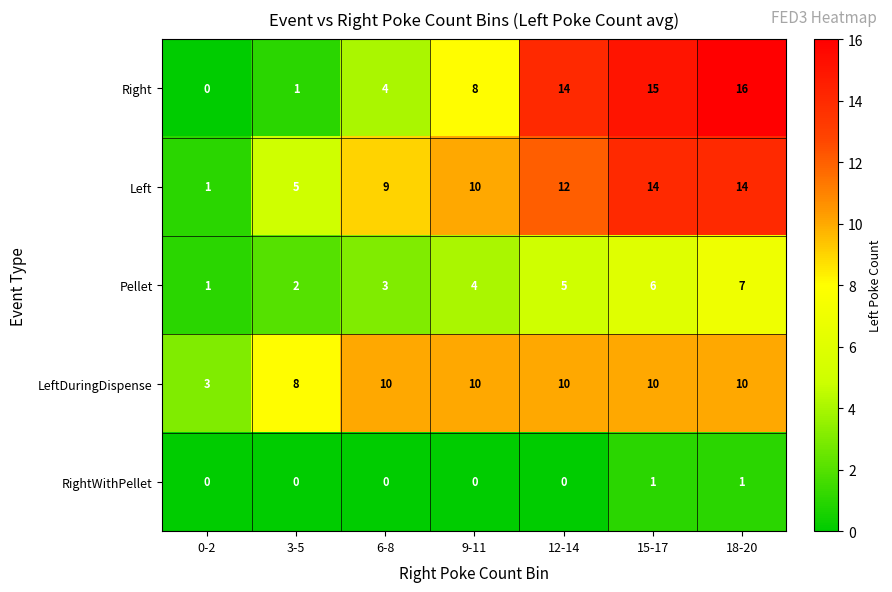

How many values in Right are above zero?

6